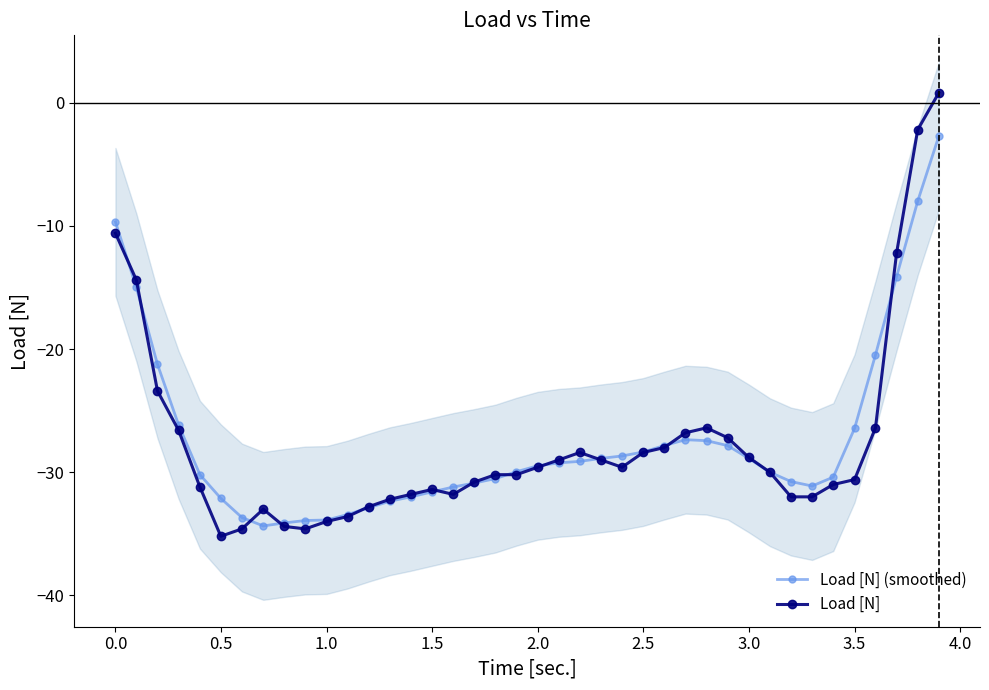

True or false: Load [N] (smoothed) has more than 0 points higher than both neighbors.

True